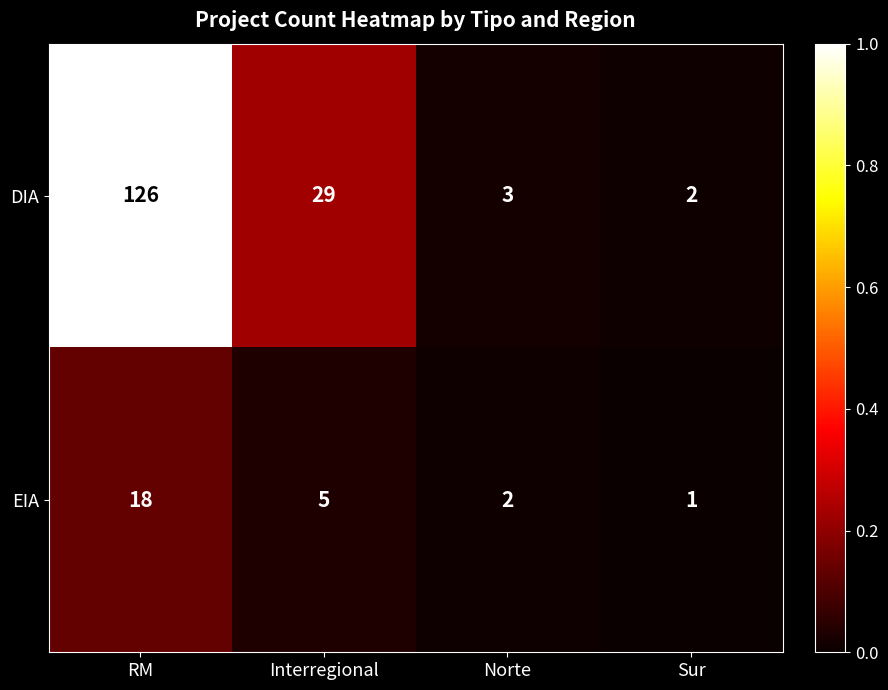

Which series changed the most between RM and Sur?

DIA